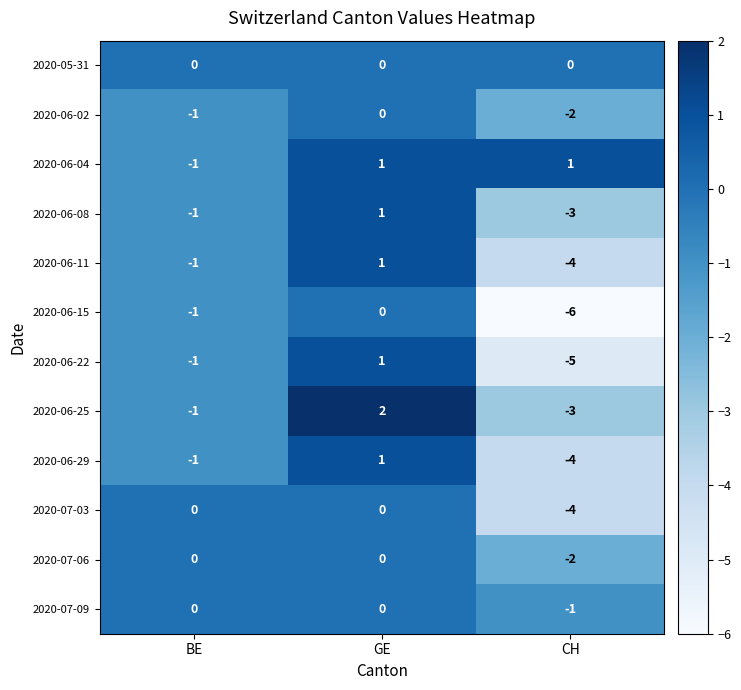

At which label is 2020-07-06 closest to -1?

BE